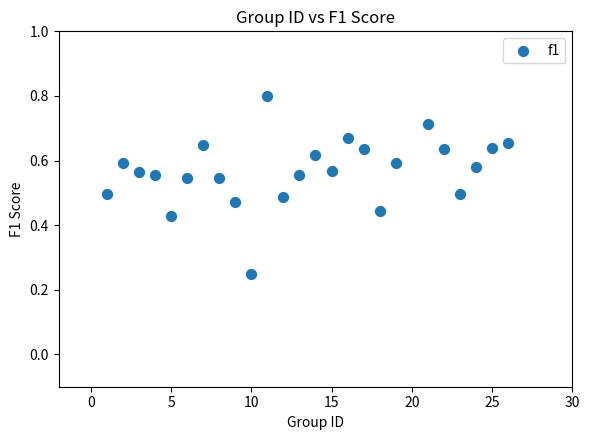

What is the range of X values (max minus min)?

25.0